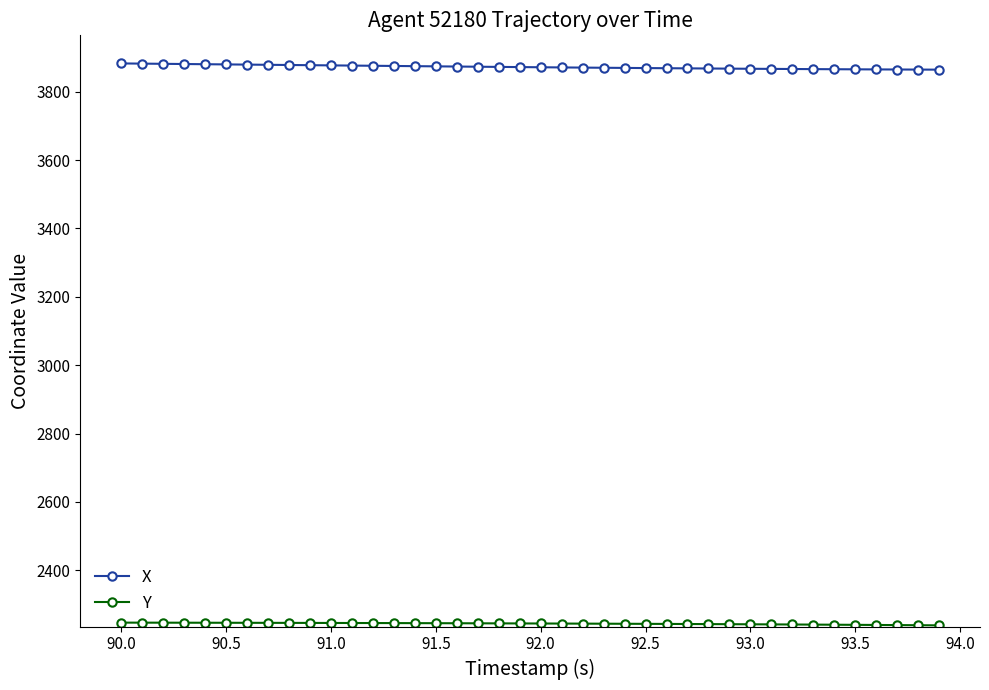

Which series has the largest total across all categories?

X